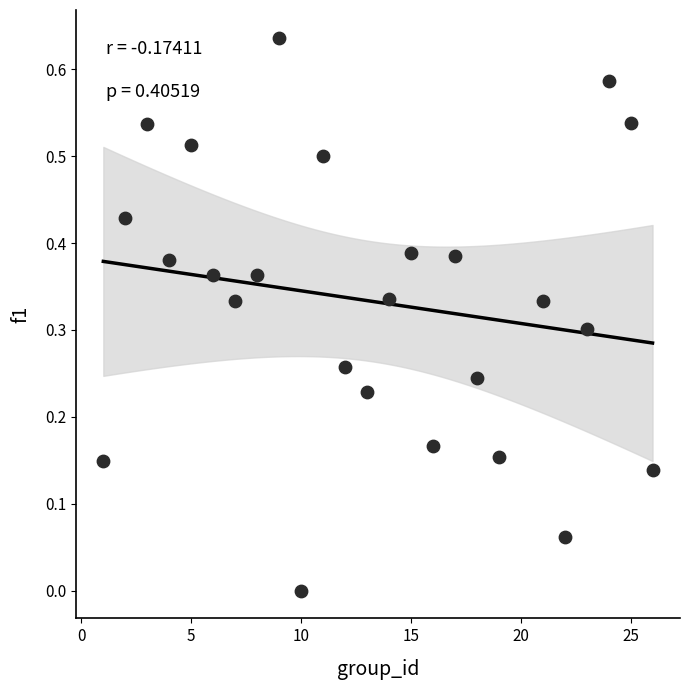

What is the range of X values (max minus min)?

25.0